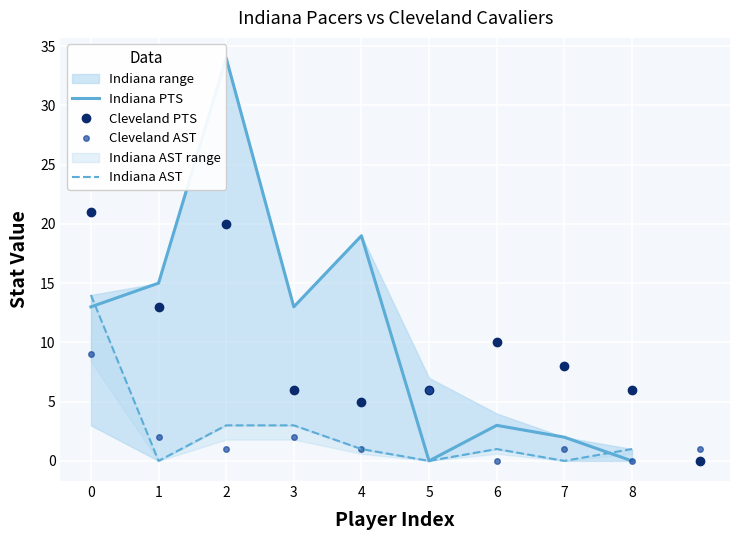

How many interior local peaks does the Cleveland PTS series have?

2